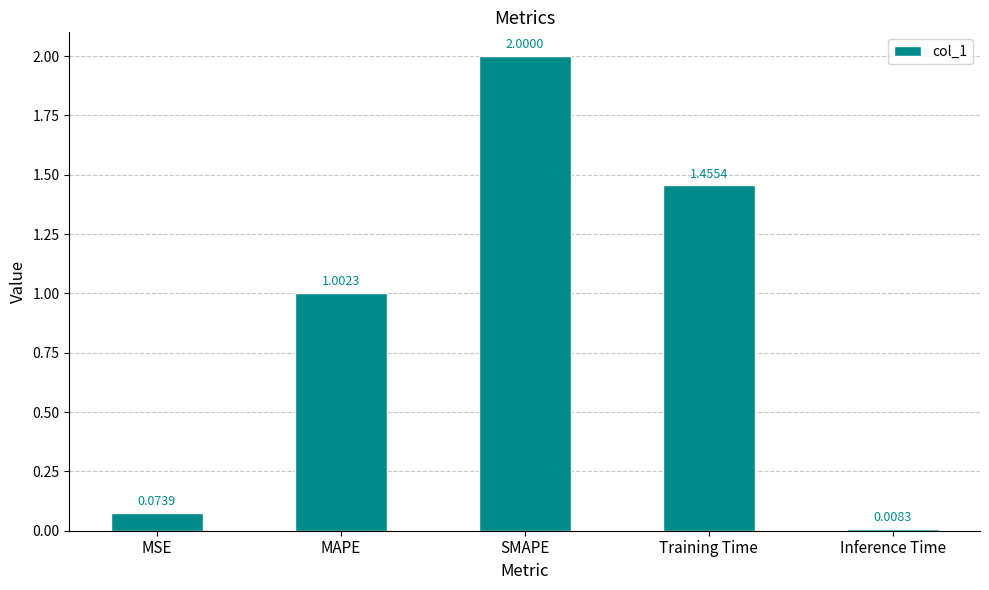

What is the change in value from SMAPE to Inference Time?

-2.0